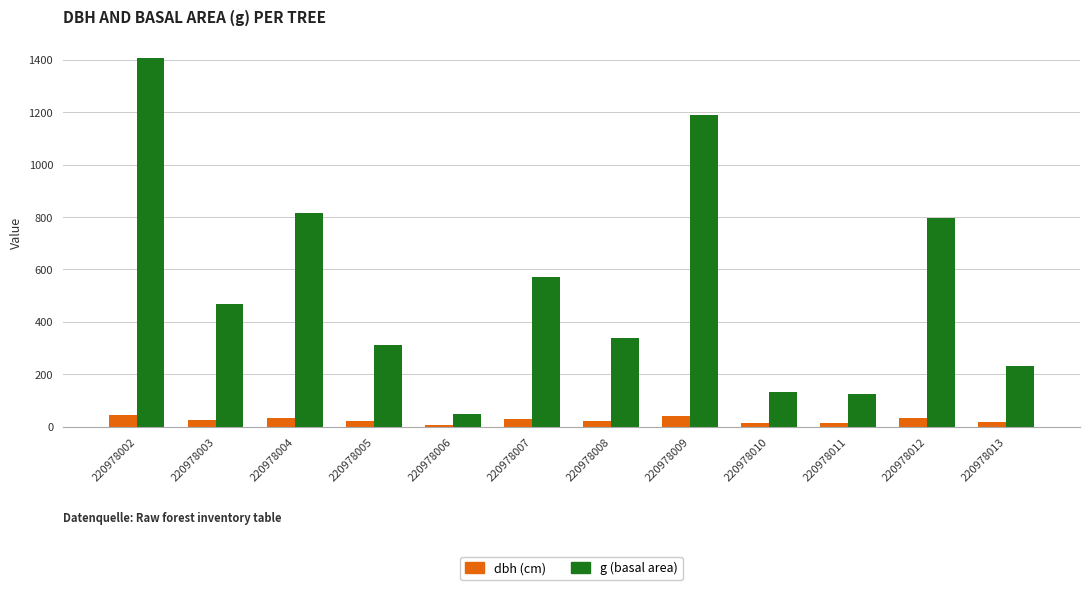

Which series has the widest spread of values?

g (basal area)